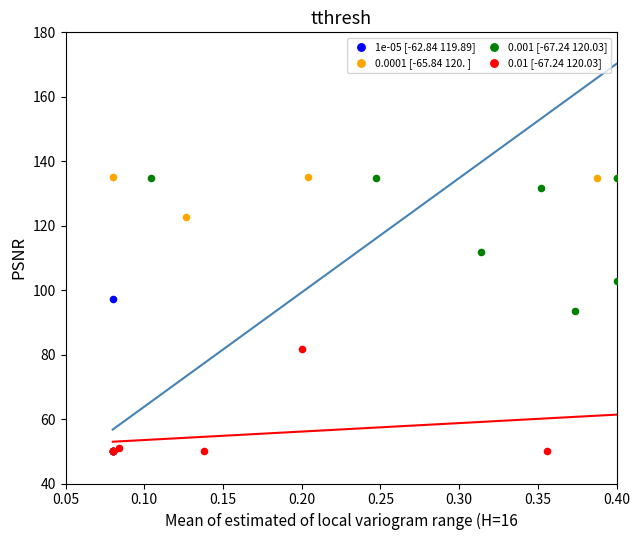

Which series has the largest Y range (max minus min)?

0.0001 [-65.84 120. ]